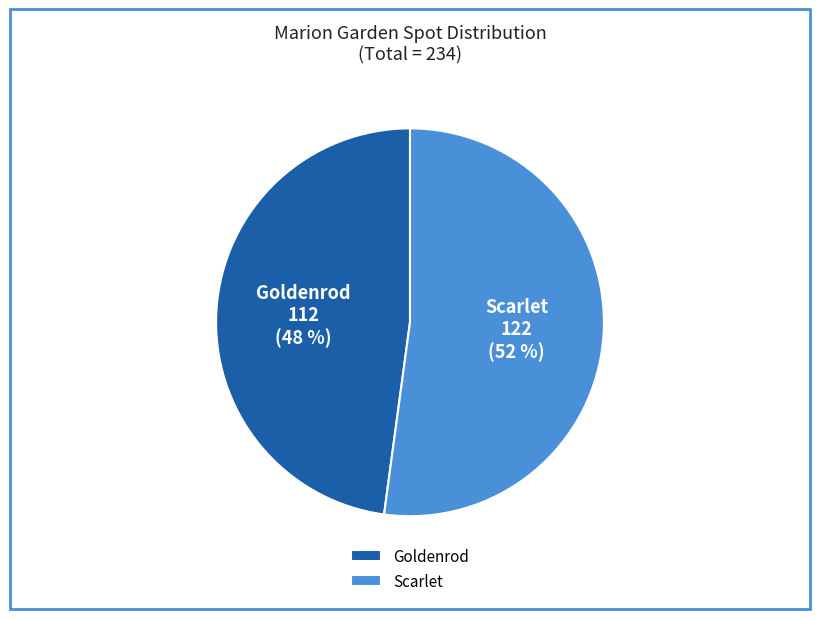

Approximately how many times larger is the value at Goldenrod compared to Scarlet?

0.9